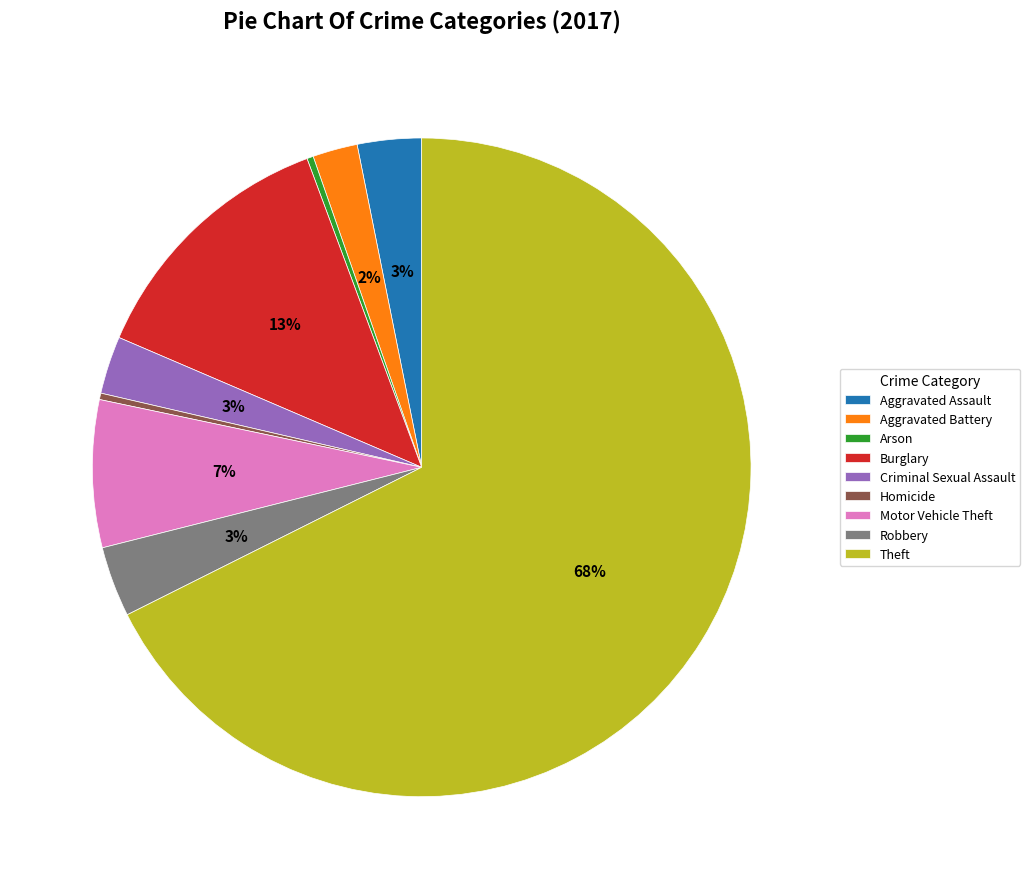

Between Motor Vehicle Theft and Aggravated Assault, which is larger?

Motor Vehicle Theft